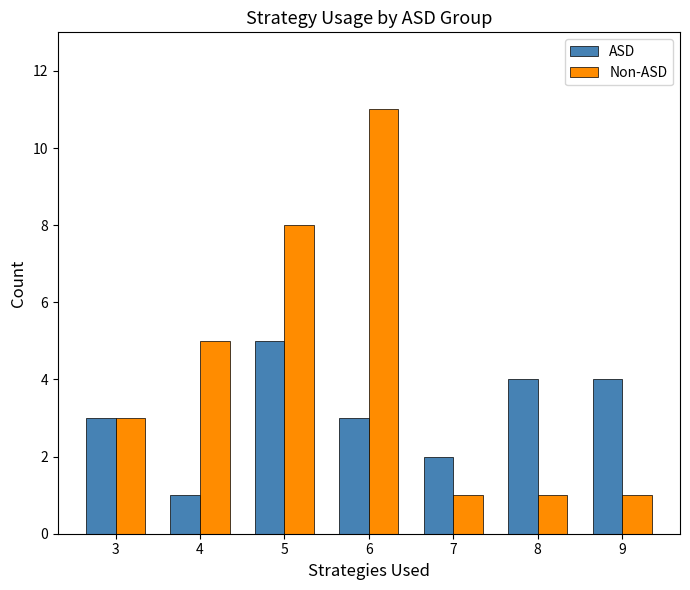

Which series has the largest range (max minus min)?

Non-ASD